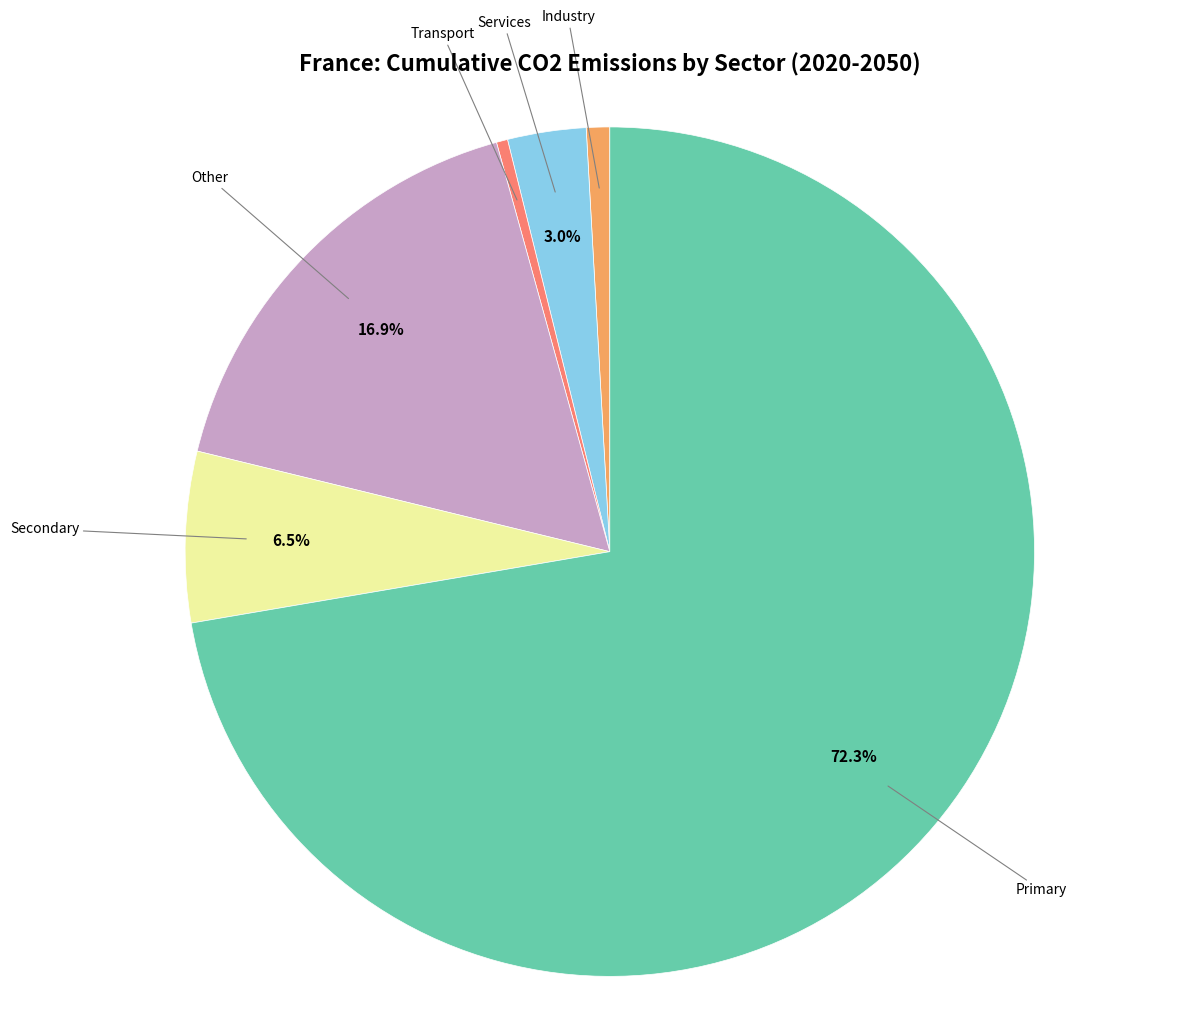

Do Other and Industry together represent more than half of the pie?

No